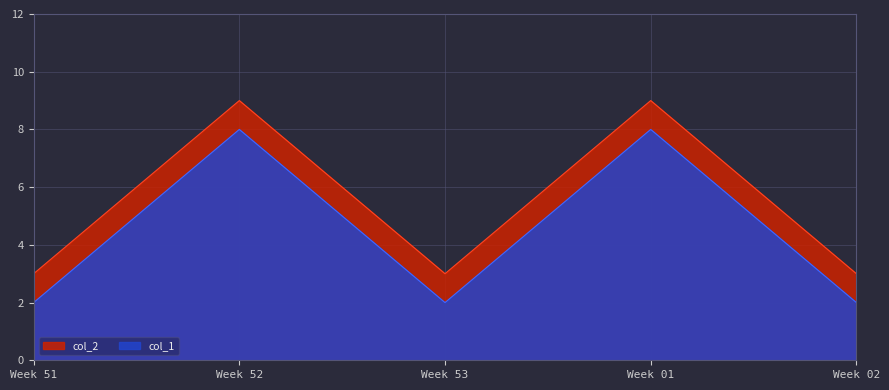

Which series has the largest total across all categories?

col_2